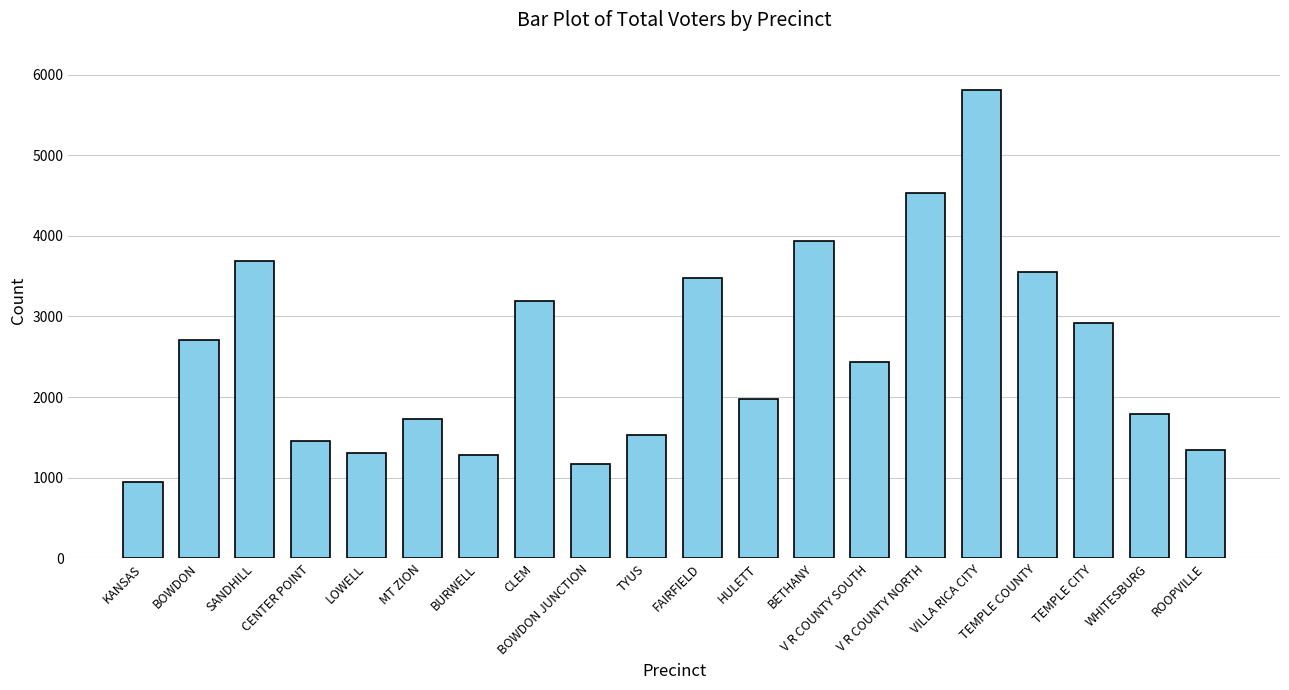

What is the maximum value shown in the chart?

5814